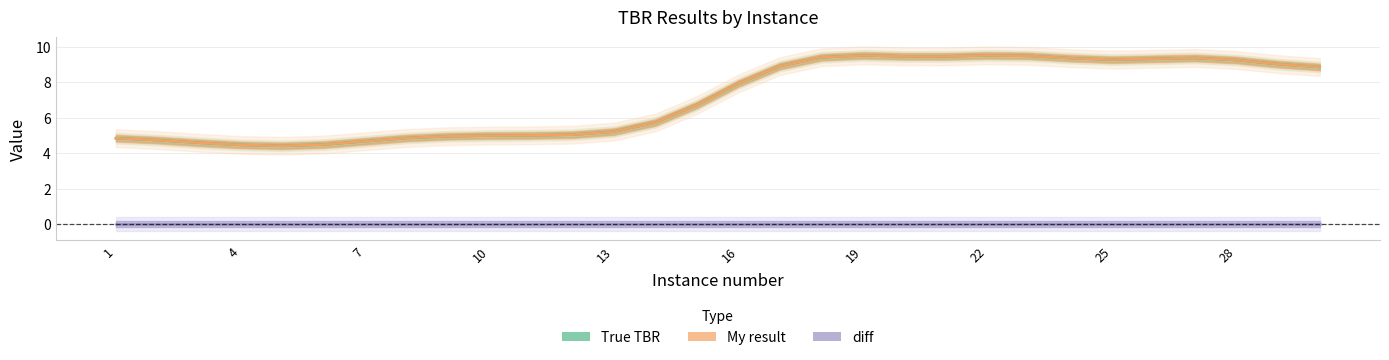

True or false: diff and True TBR cross at least once.

False